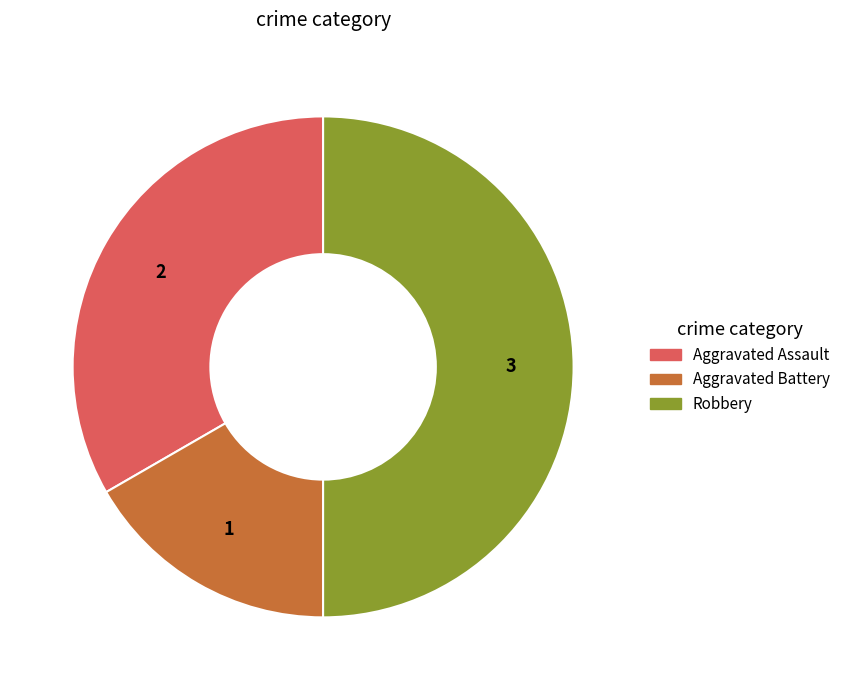

How many segments does this pie chart have?

3